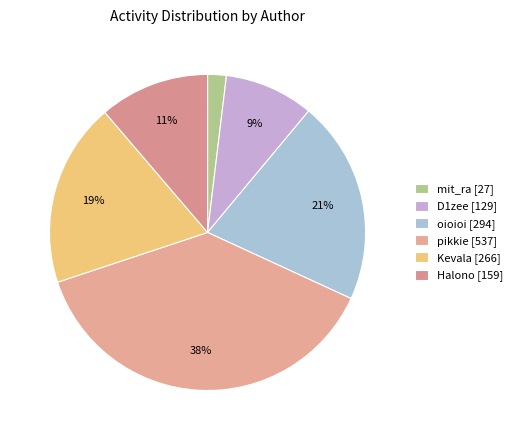

How many slices are in this pie chart?

6